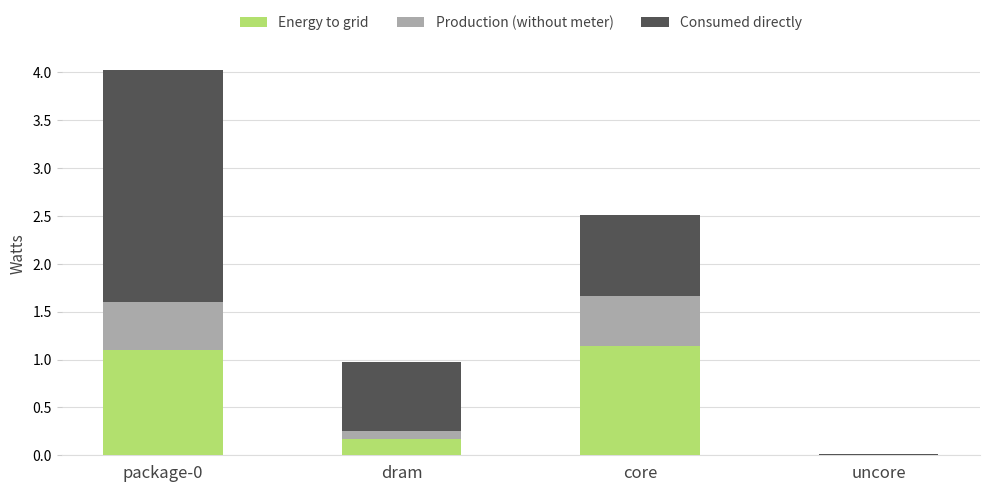

The Energy to grid series shows 1.1 at package-0. True or false?

True